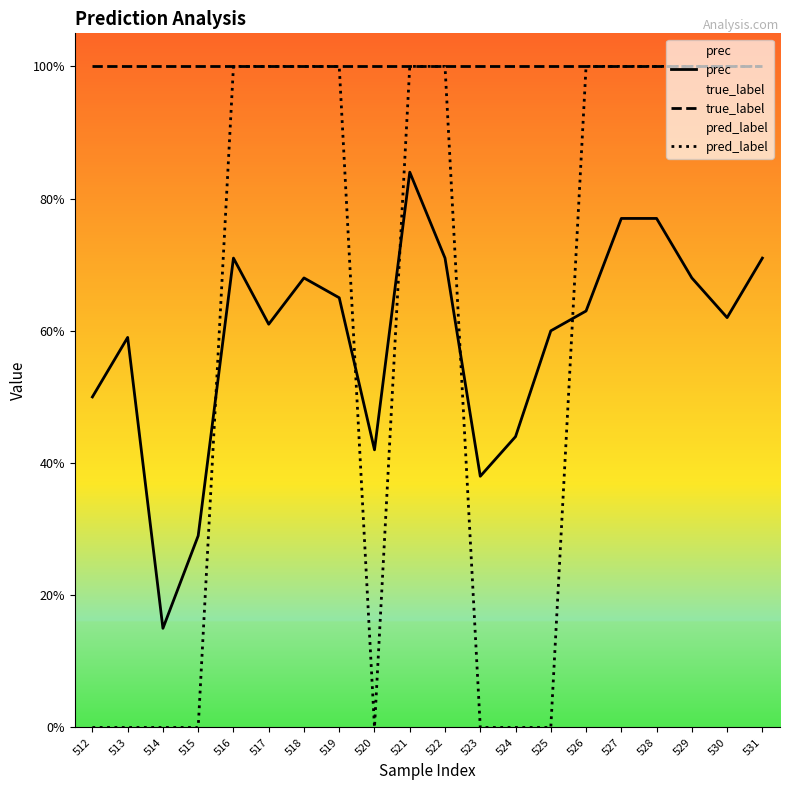

How many prec values are between 0 and 1?

20